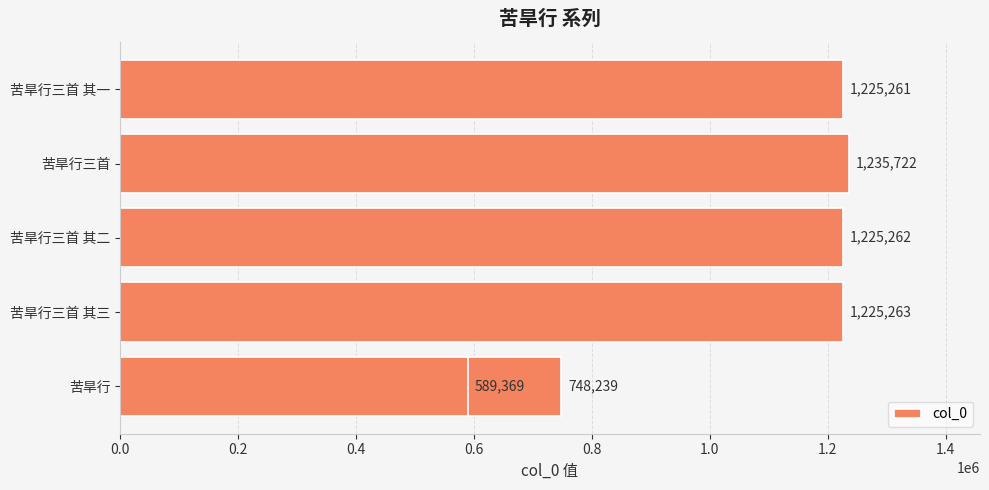

Does the chart contain any negative values?

No